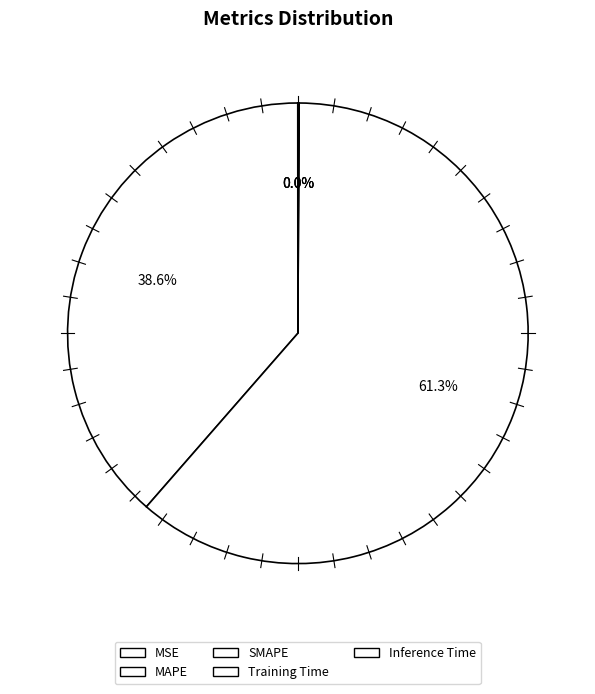

Count the number of slices in the pie.

5